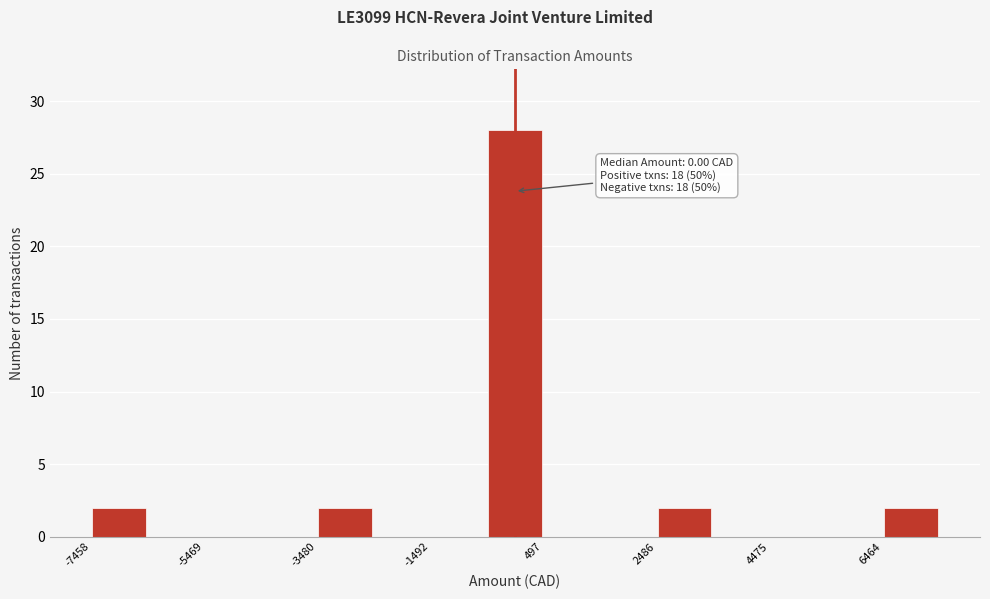

Which range on the x-axis has the tallest bar?

-400 to 400